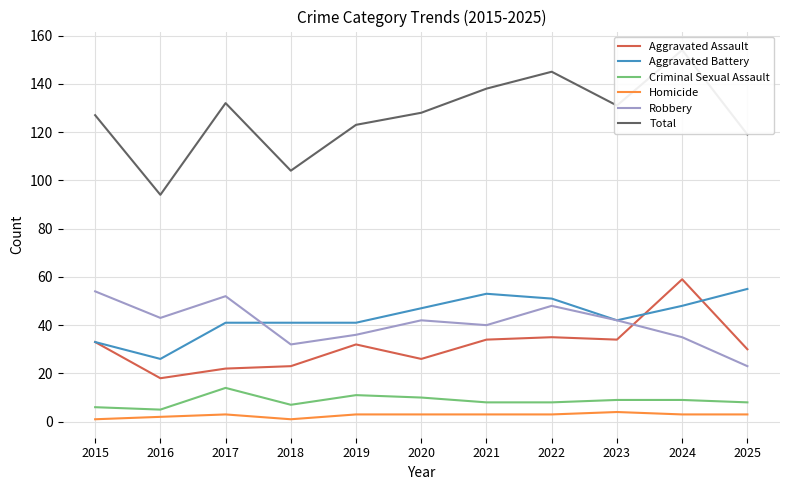

What is the maximum value for Homicide?

4